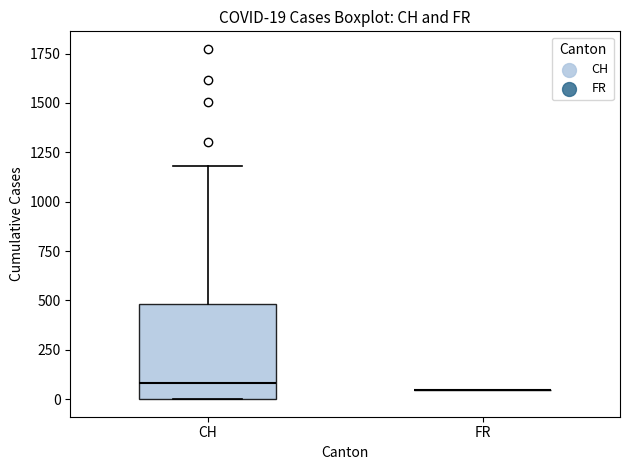

Comparing the boxes themselves (not the whiskers), which one is the tallest?

CH